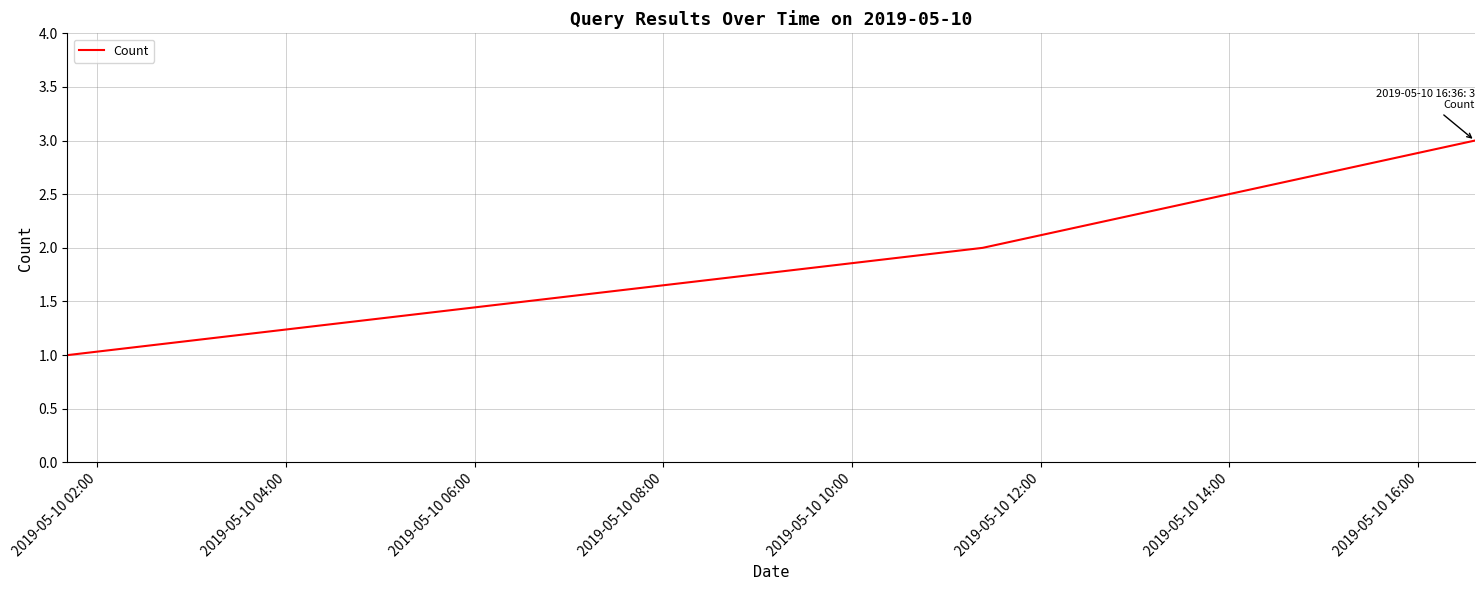

Count the values in the range 1 to 3.

3